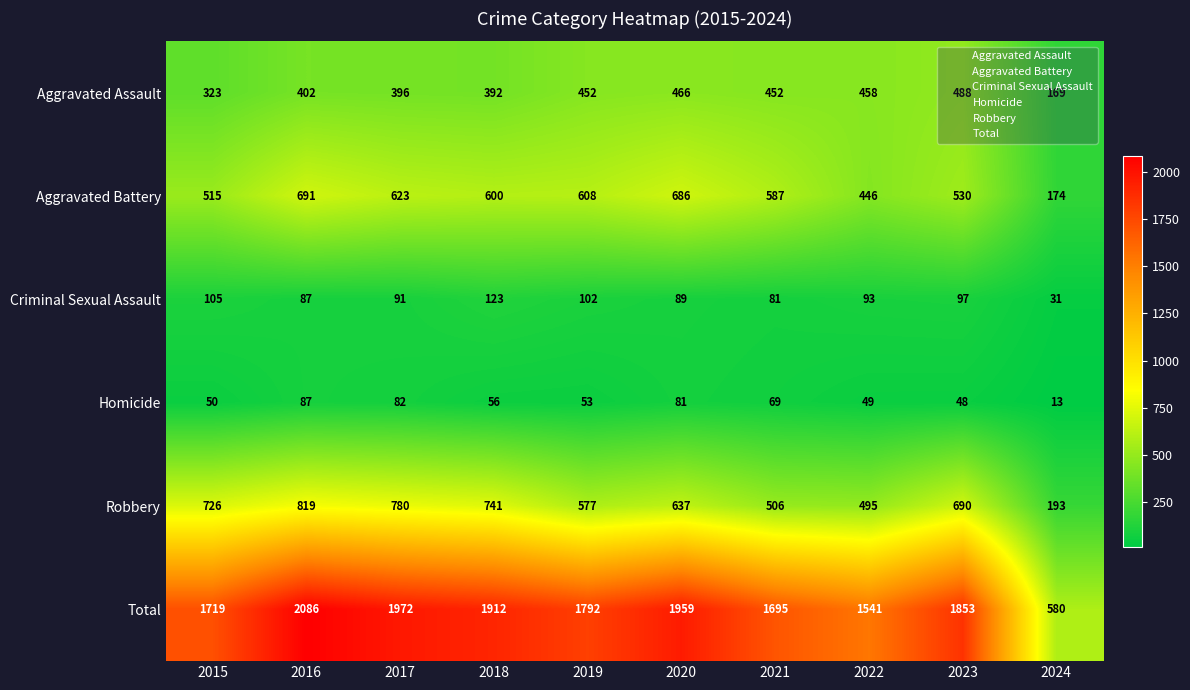

Is the value of Robbery at 2019 greater than the value of Aggravated Battery at 2018?

No